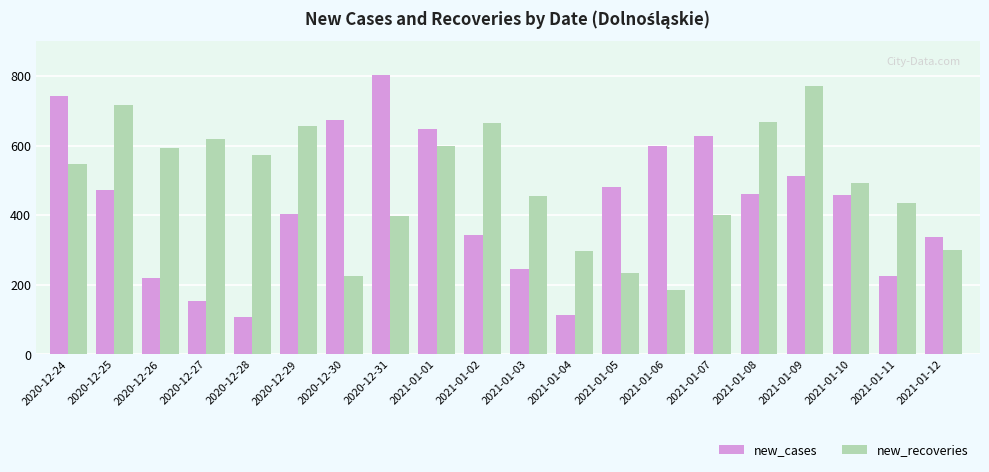

What are all the series names shown in the legend?

new_cases, new_recoveries